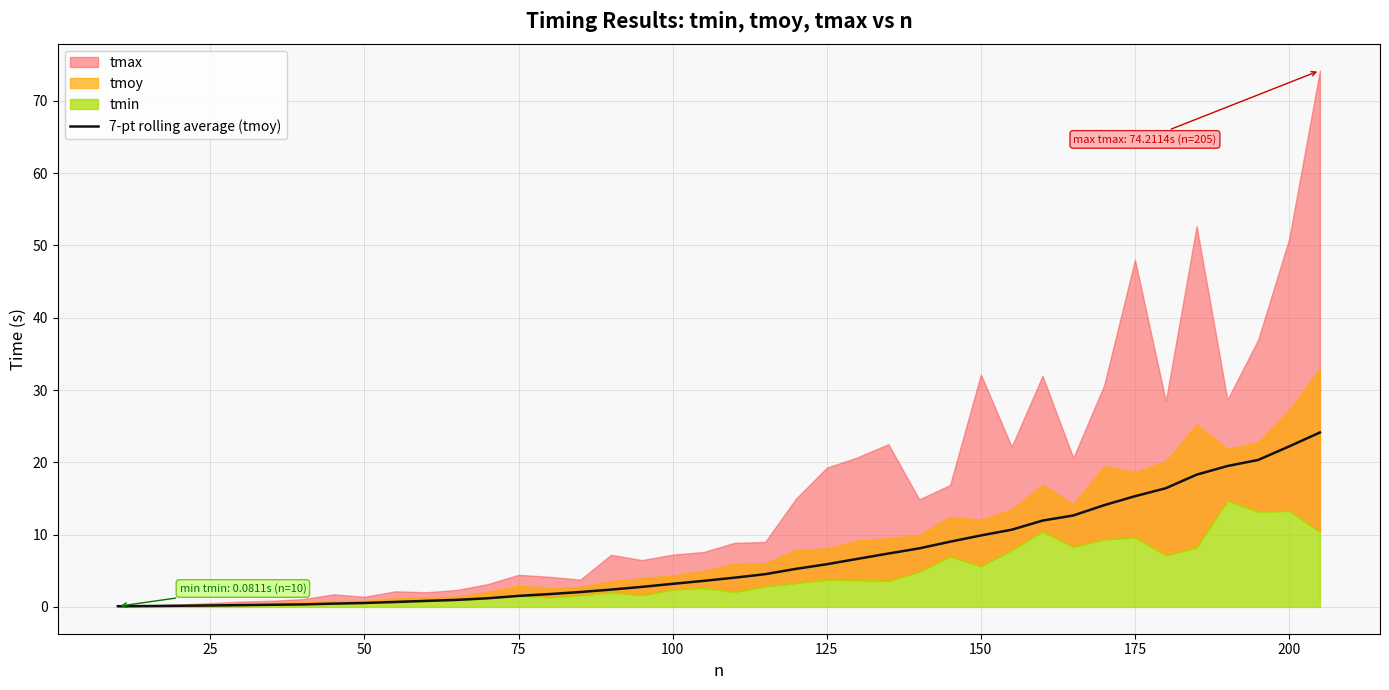

How many lines are shown in the chart?

1